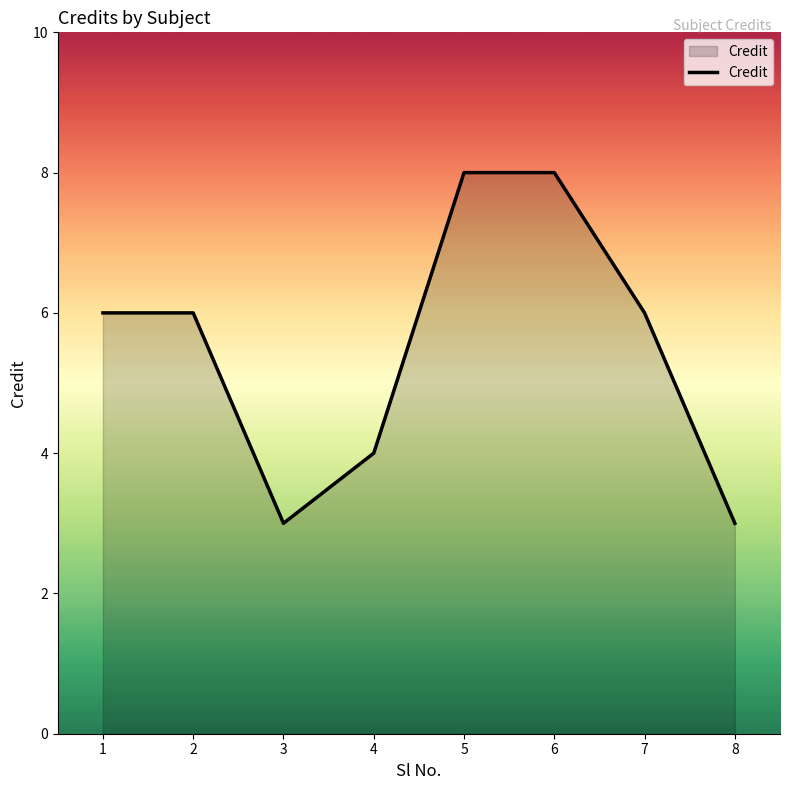

True or false: the data shows 6 at 5.

False